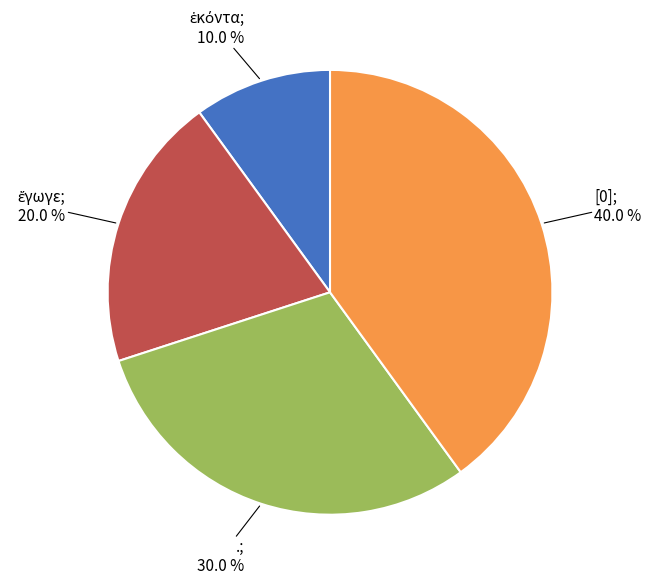

Does any single category account for the majority?

No